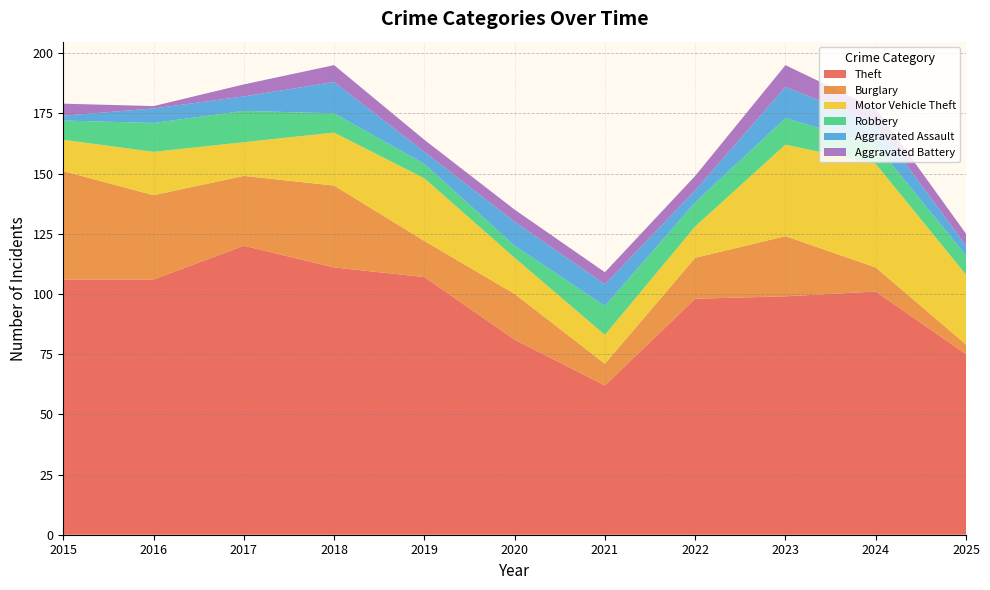

Reading left to right, extract all data points from this chart.

Theft: 2015=106	2016=106	2017=120	2018=111	2019=107	2020=81	2021=62	2022=98	2023=99	2024=101	2025=75
Burglary: 2015=45	2016=35	2017=29	2018=34	2019=15	2020=19	2021=9	2022=17	2023=25	2024=10	2025=4
Motor Vehicle Theft: 2015=13	2016=18	2017=14	2018=22	2019=26	2020=15	2021=12	2022=13	2023=38	2024=43	2025=29
Robbery: 2015=8	2016=12	2017=13	2018=8	2019=6	2020=5	2021=12	2022=10	2023=11	2024=8	2025=8
Aggravated Assault: 2015=2	2016=6	2017=6	2018=13	2019=5	2020=10	2021=9	2022=5	2023=13	2024=9	2025=4
Aggravated Battery: 2015=5	2016=1	2017=5	2018=7	2019=5	2020=5	2021=5	2022=6	2023=9	2024=6	2025=5